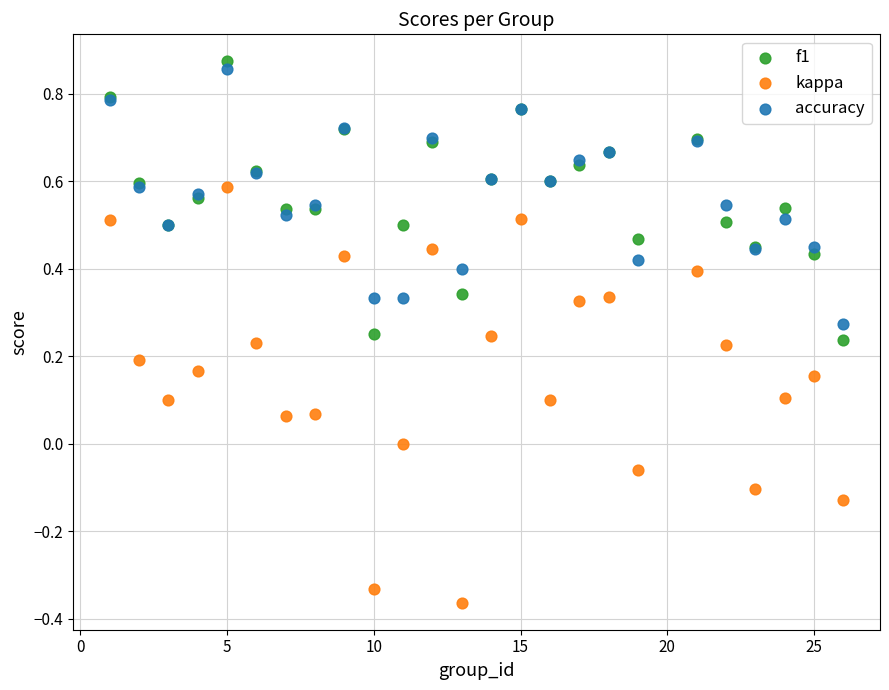

Which series contains the highest Y value?

f1